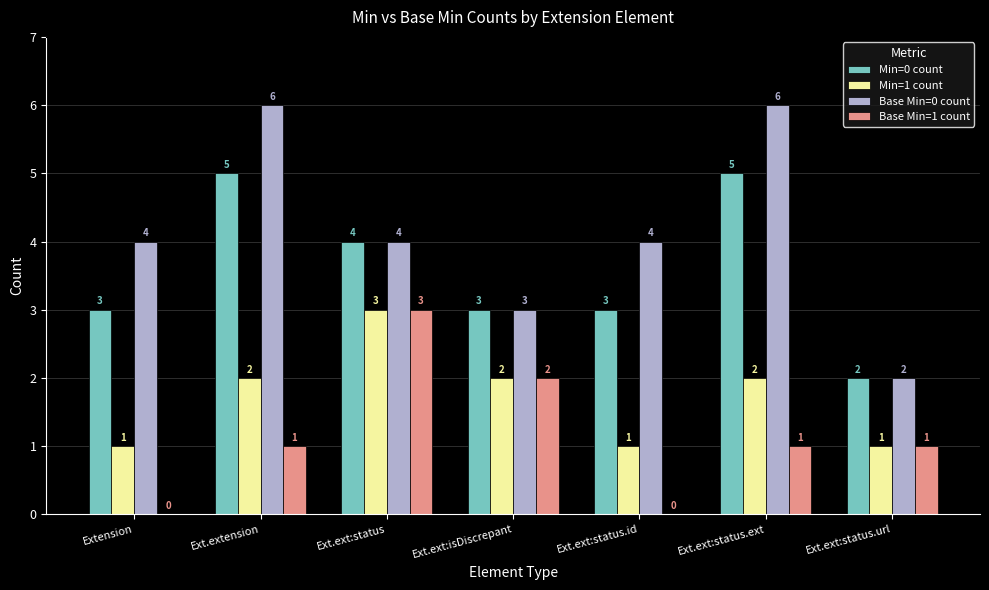

What is the spread (max minus min) of values at Ext.ext:isDiscrepant?

1